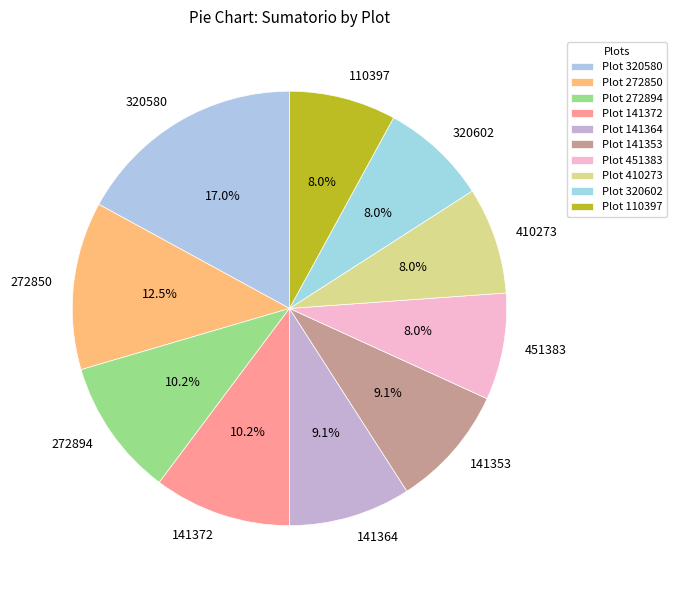

Does any single category account for the majority?

No